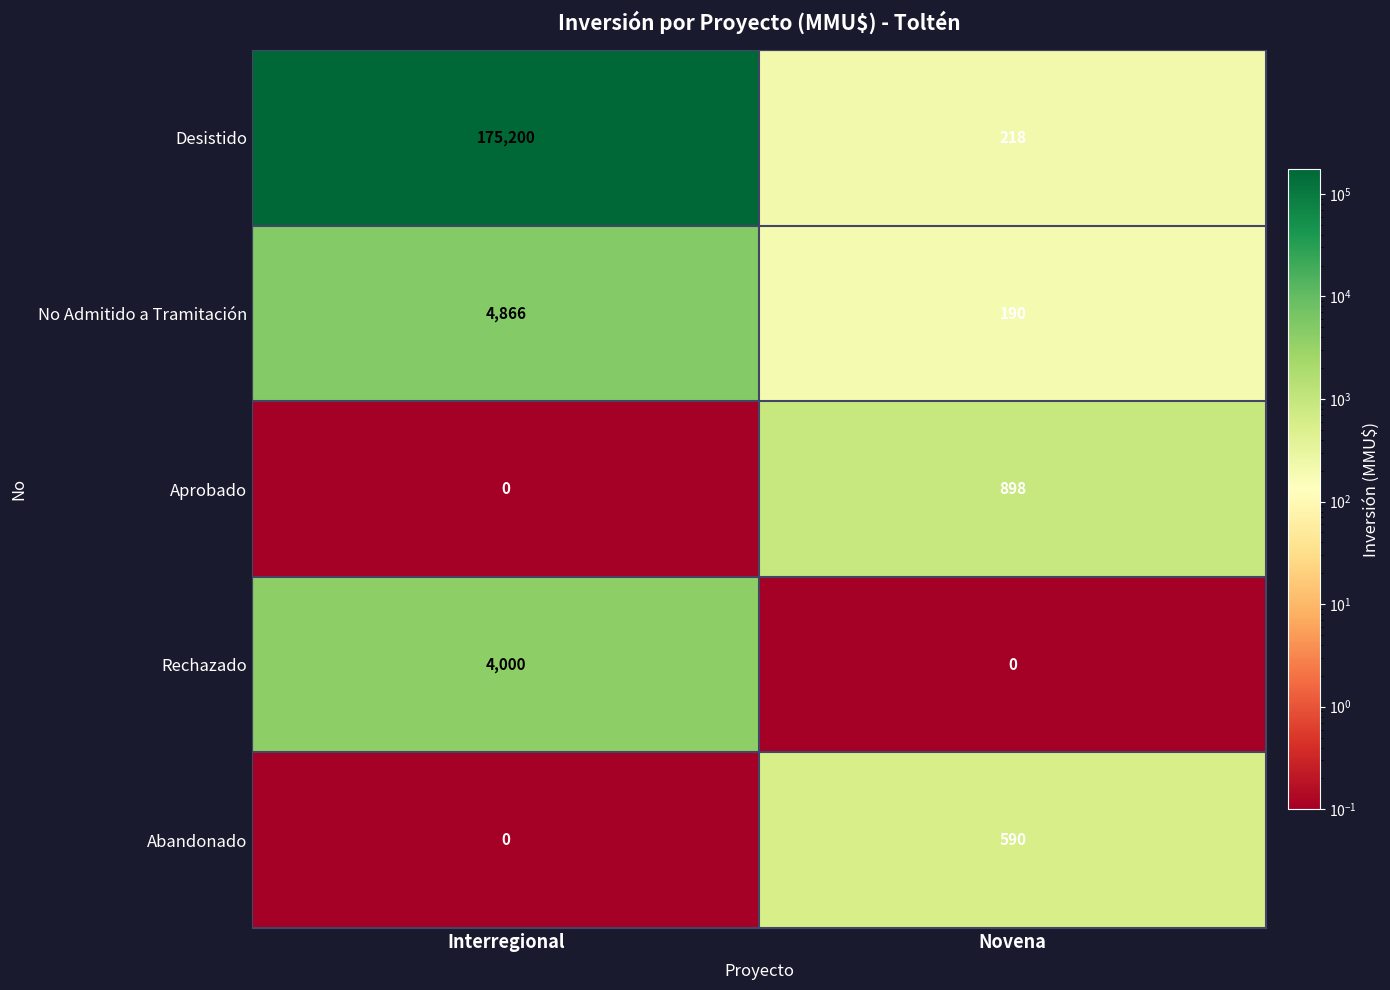

Which series changed the most between Interregional and Novena?

Desistido